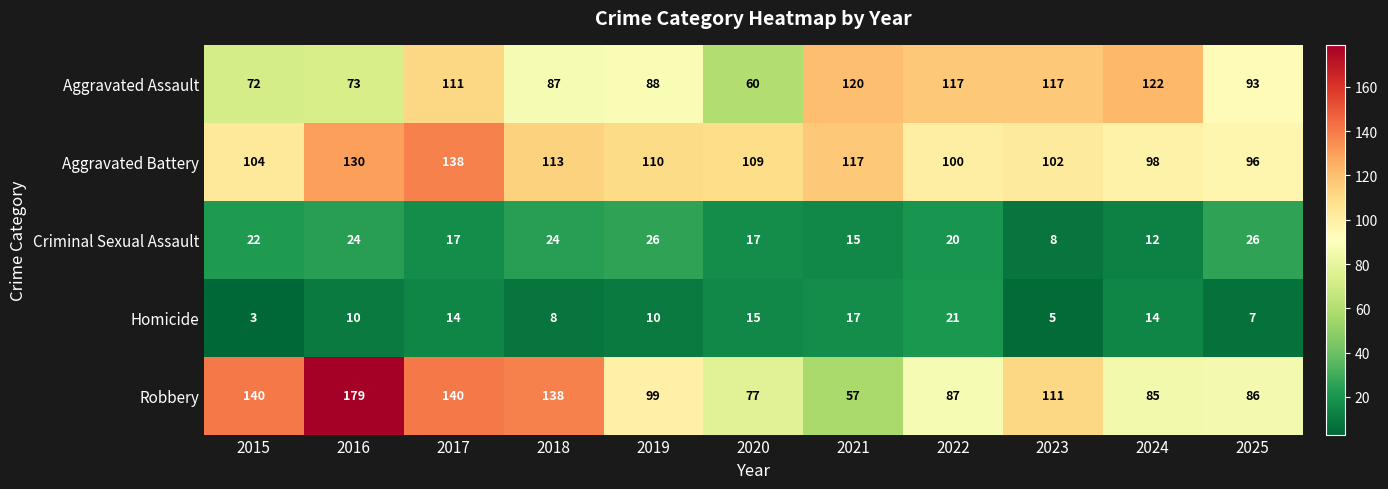

At which category does the chart reach its peak across all series?

2016